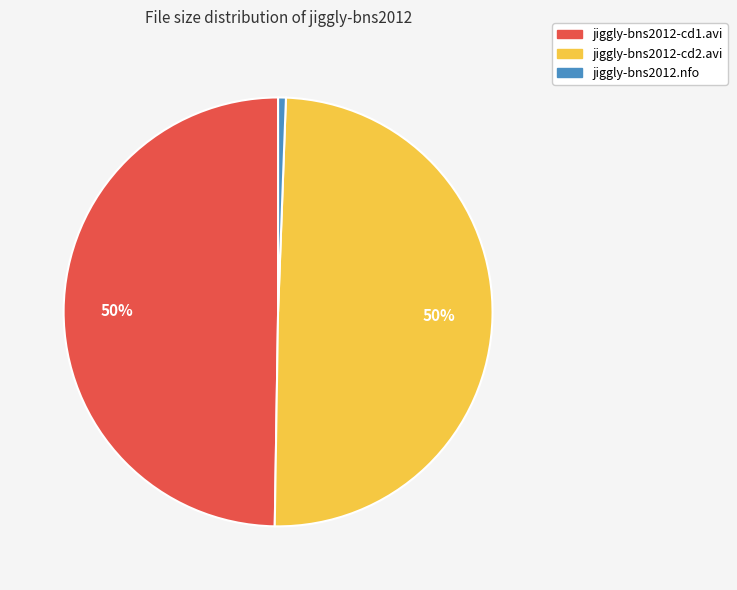

To the nearest percent, what is the difference between the jiggly-bns2012.nfo and jiggly-bns2012-cd1.avi slice percentages?

49%